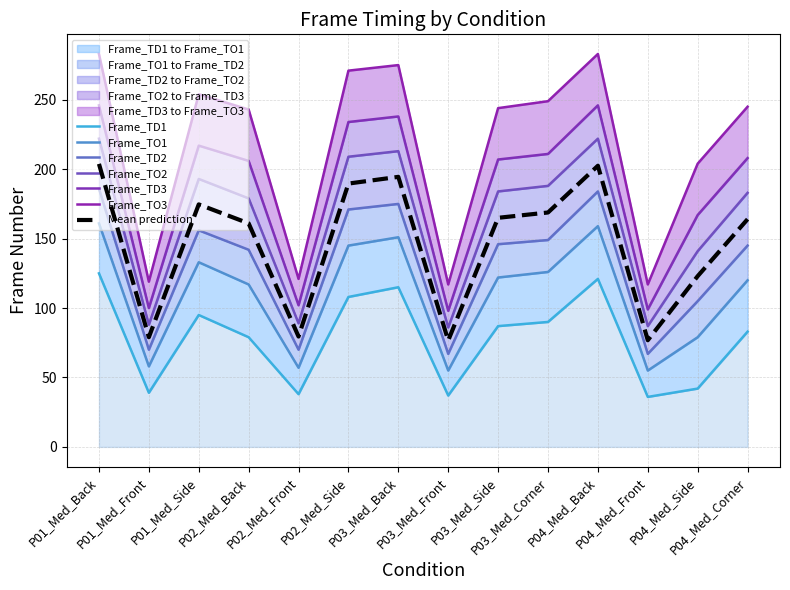

At which category is the sum across all series the highest?

P01_Med_Back